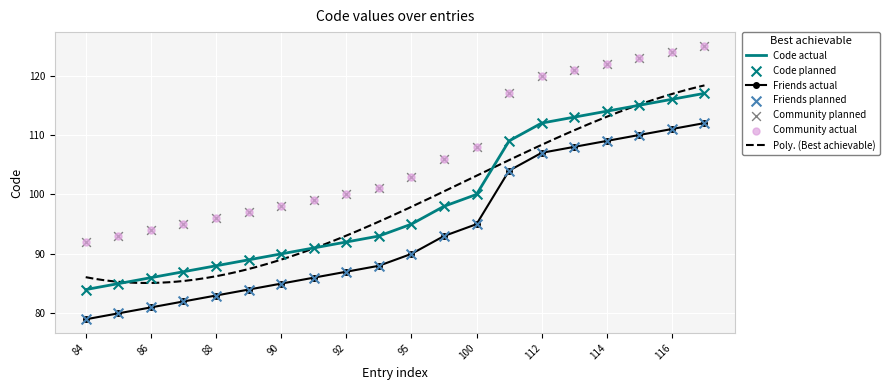

What is the change in value from 87 to 95?

+8